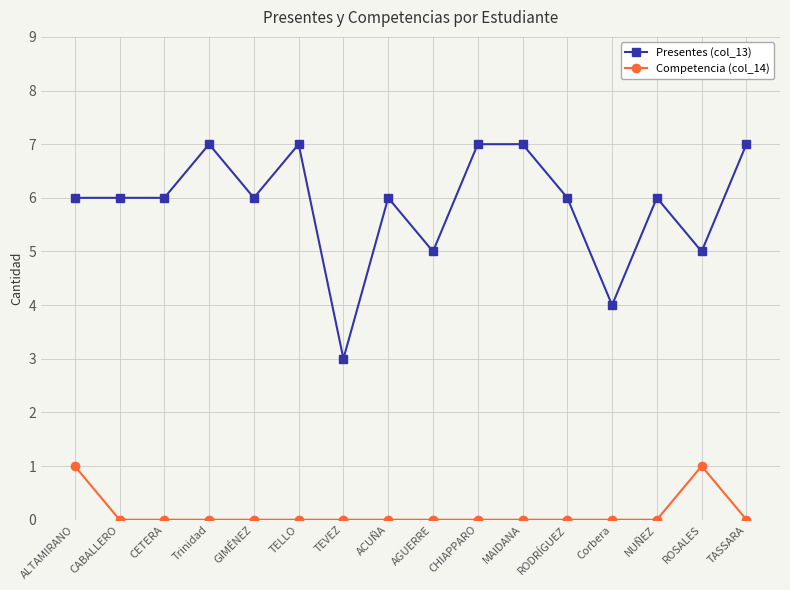

True or false: Competencia (col_14) has a value of 0 at ACUÑA.

True